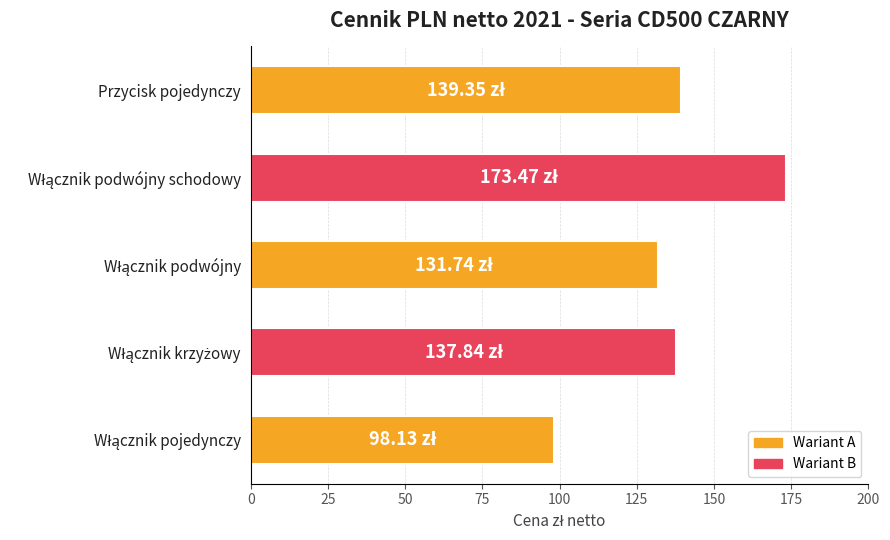

What is the smallest value displayed?

98.1